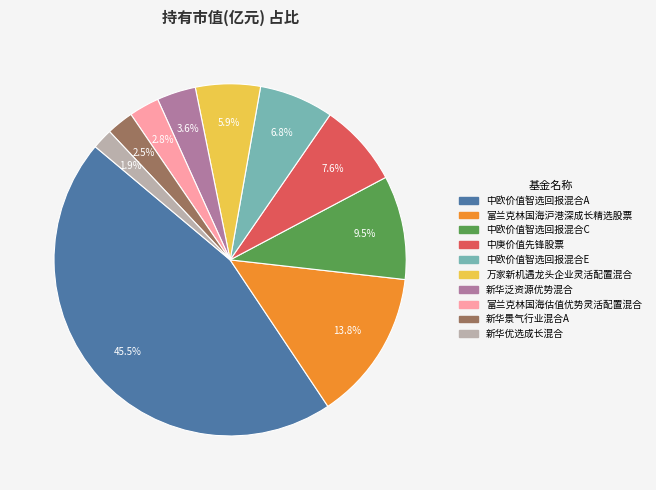

Which category has the smallest portion of the pie?

新华优选成长混合